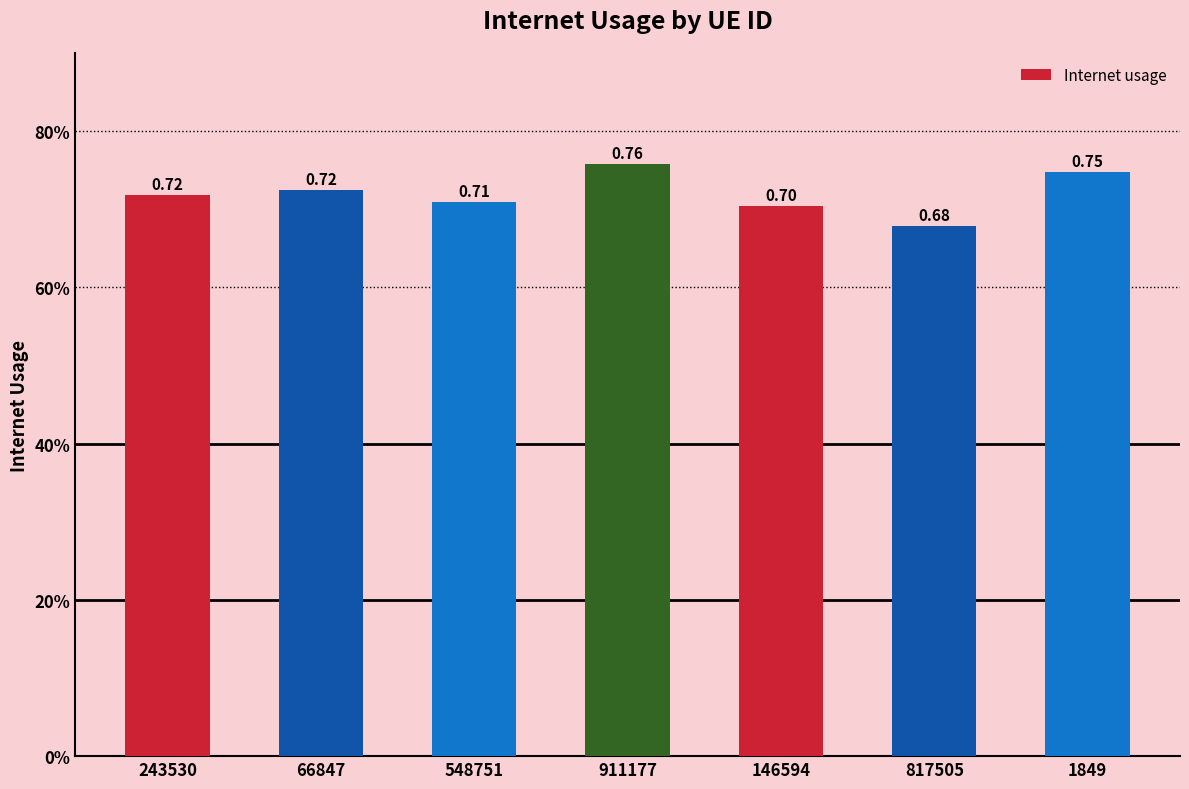

Does the chart contain any negative values?

No